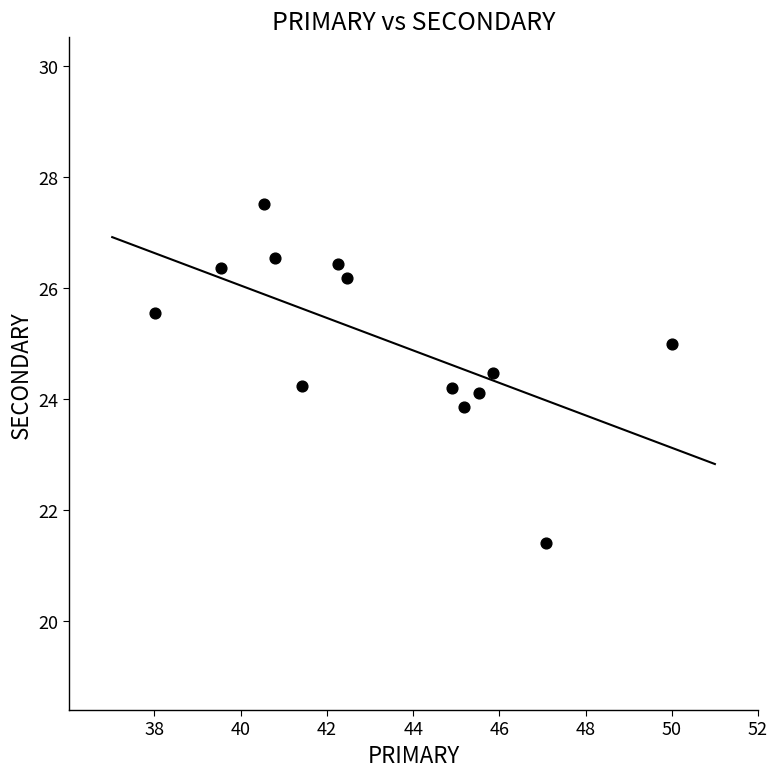

What is the range of X values (max minus min)?

12.0